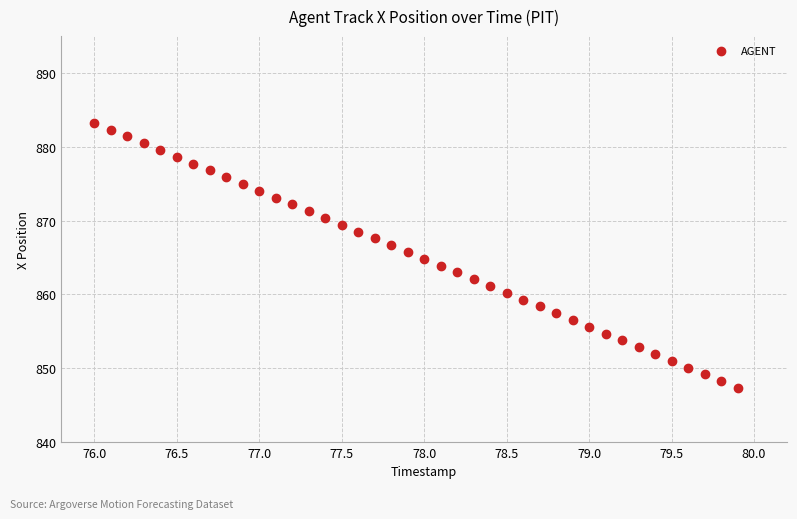

What is the range of Y values (max minus min)?

35.9